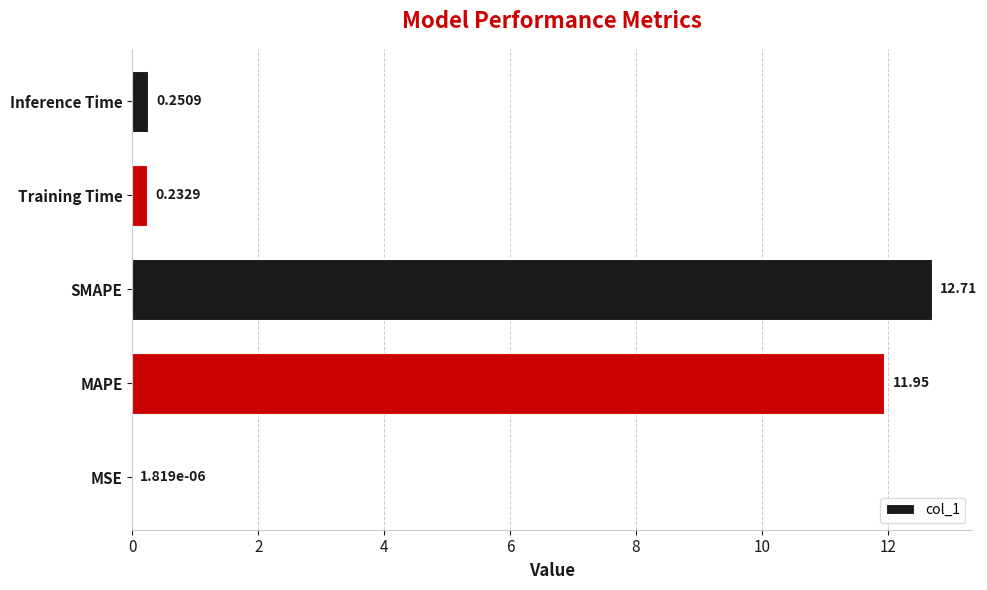

What is the maximum value shown in the chart?

12.7